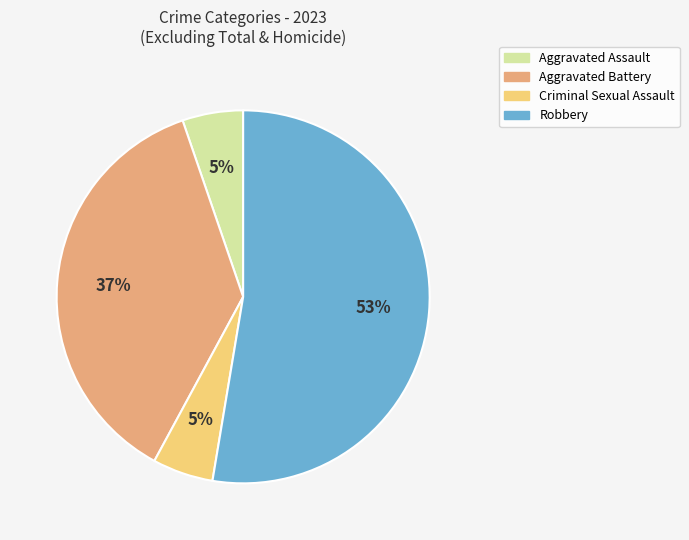

Which category accounts for the majority?

Robbery